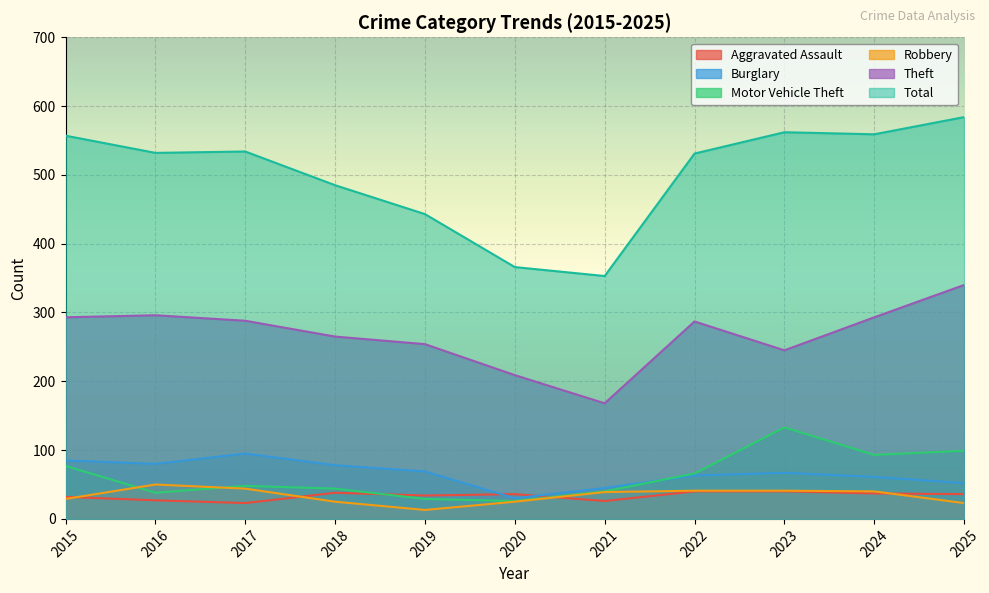

Which series has the largest total across all categories?

Total